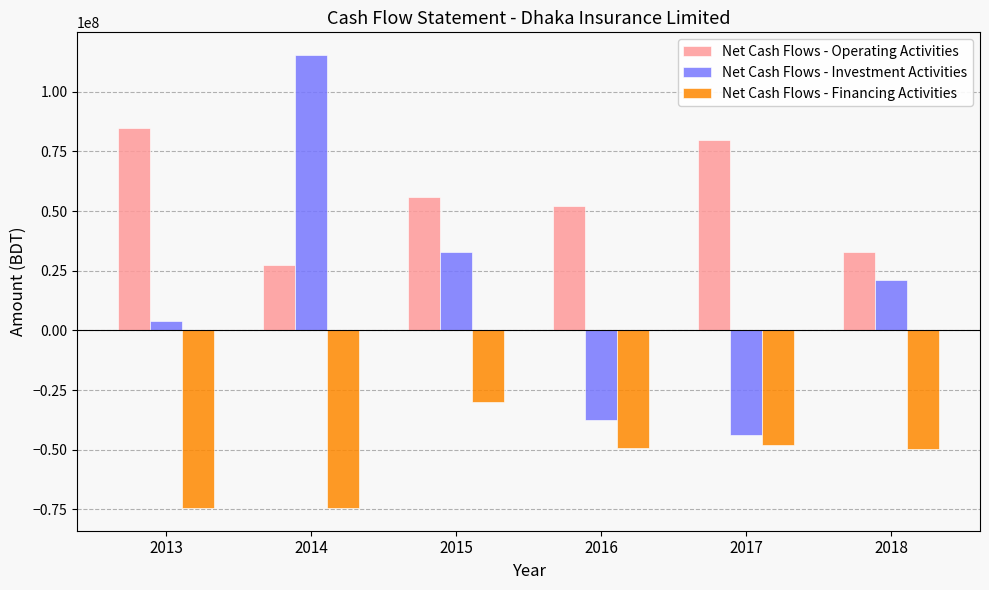

At which category is the sum across all series the highest?

2014